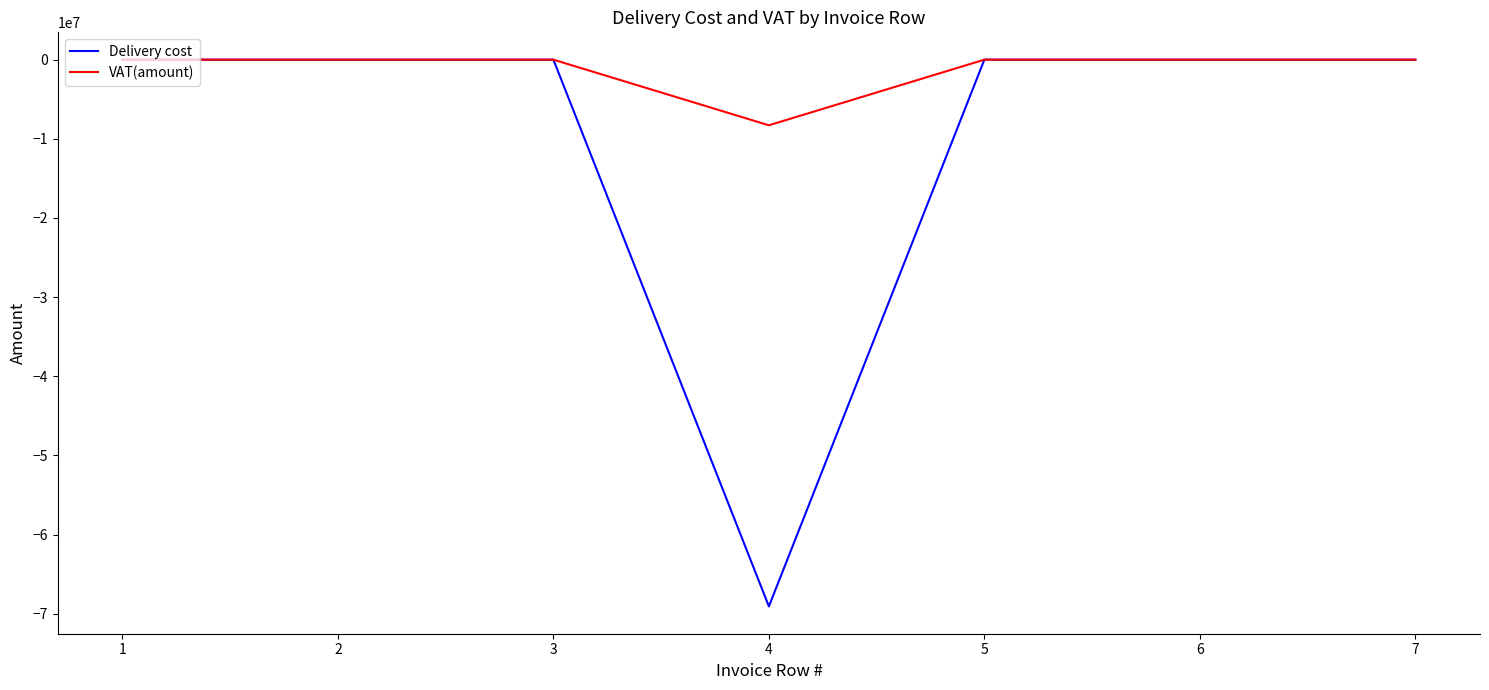

Reading left to right, what are all the values shown in this chart?

Delivery cost: 0.0	0.0	0.0	-69078571.4	0.0	0.0	0.0
VAT(amount): 0.0	0.0	0.0	-8289428.6	0.0	0.0	0.0